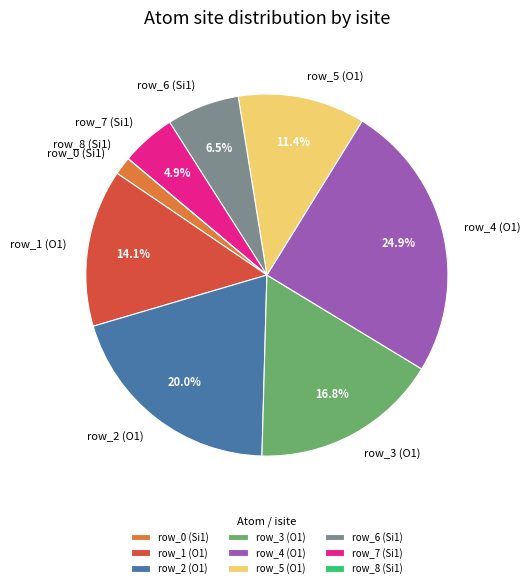

The row_6 (Si1) slice represents 19% of the pie. True or false?

False